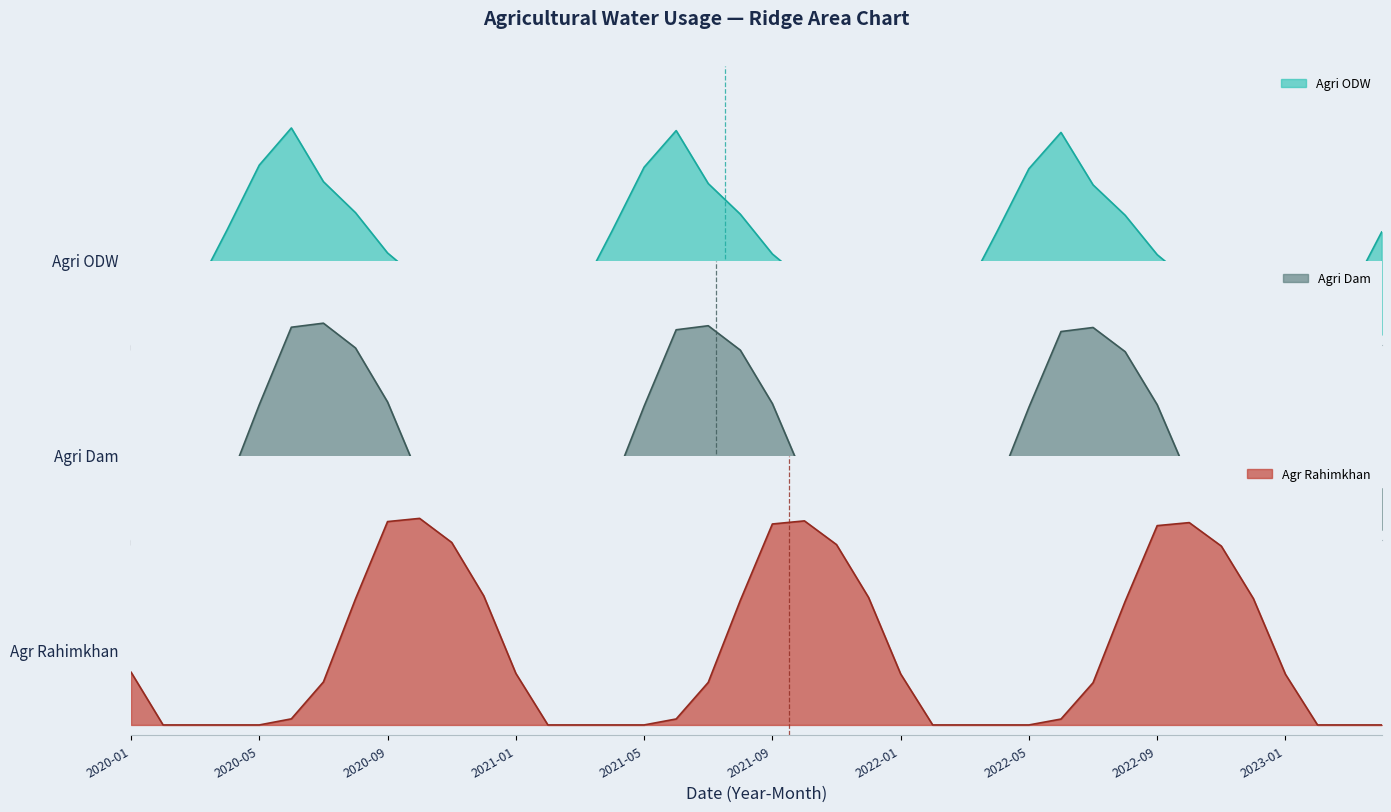

Where is Agri_Dam nearest to the value 0?

2020-01